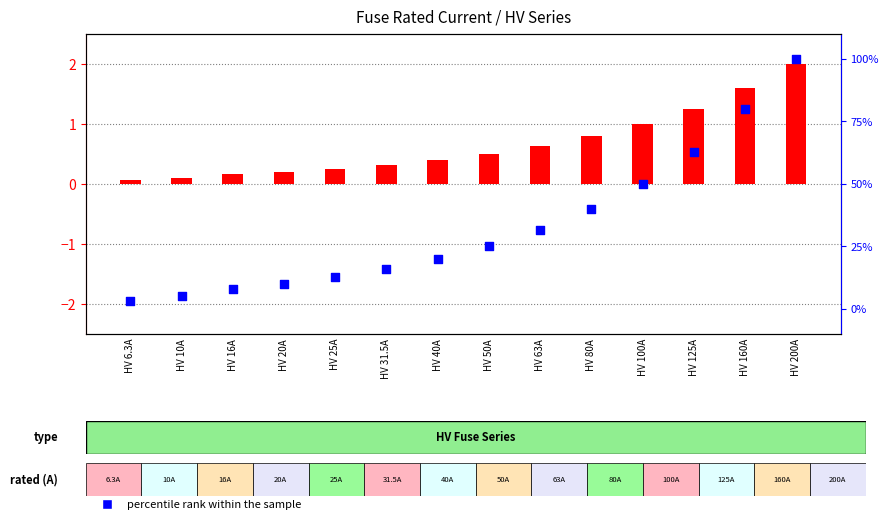

Which series has the largest total across all categories?

percentile rank within the sample